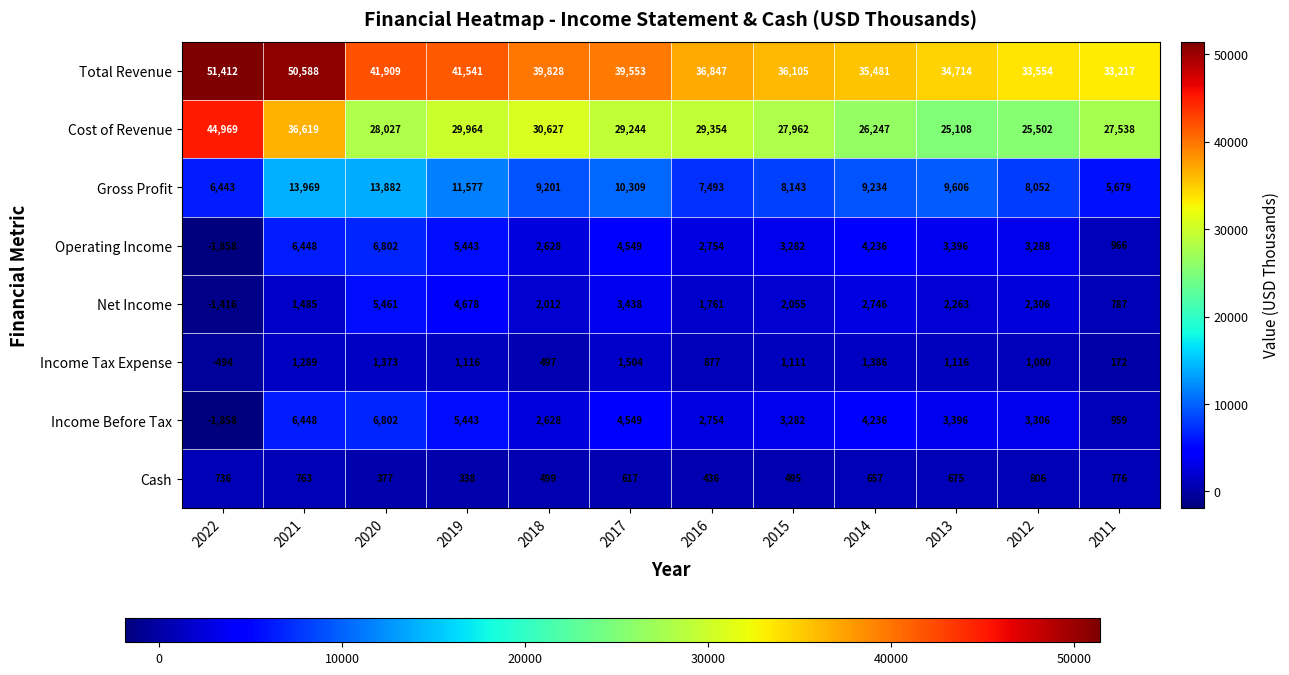

Which category has the lowest value across all series?

2022